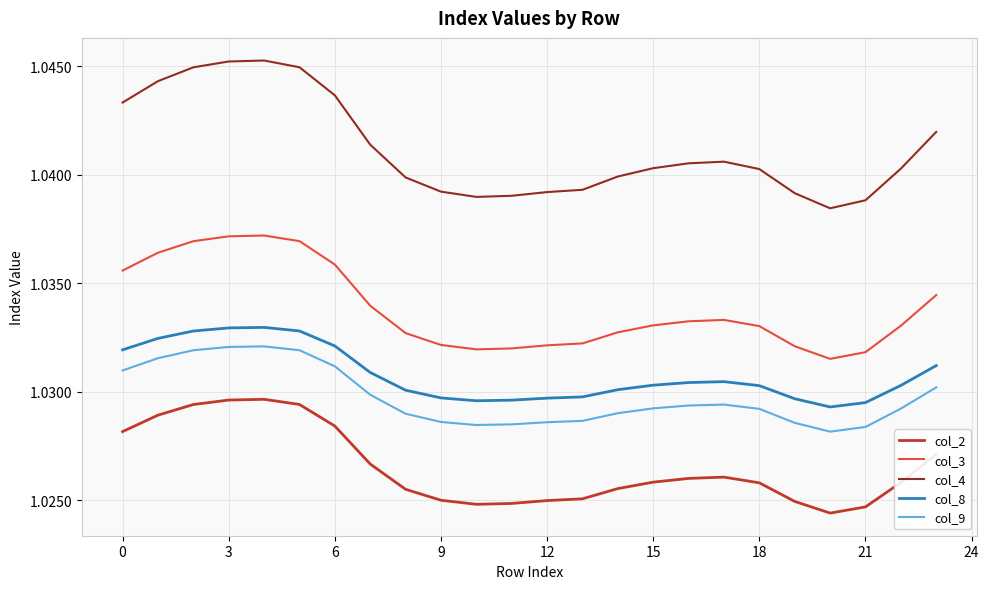

What are all the series names shown in the legend?

col_2, col_3, col_4, col_8, col_9